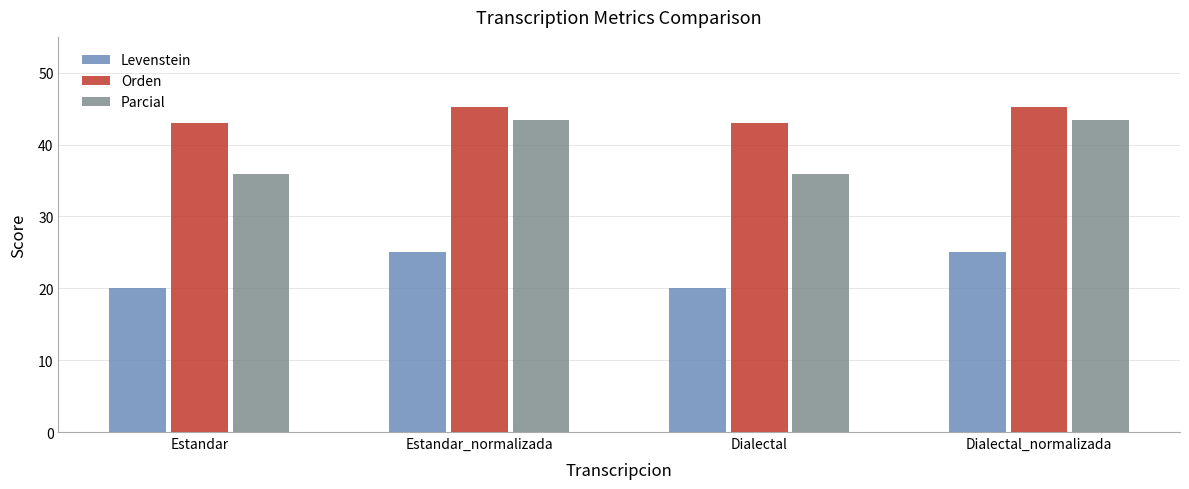

What is the difference between the maximum and minimum values in the Parcial series?

7.5